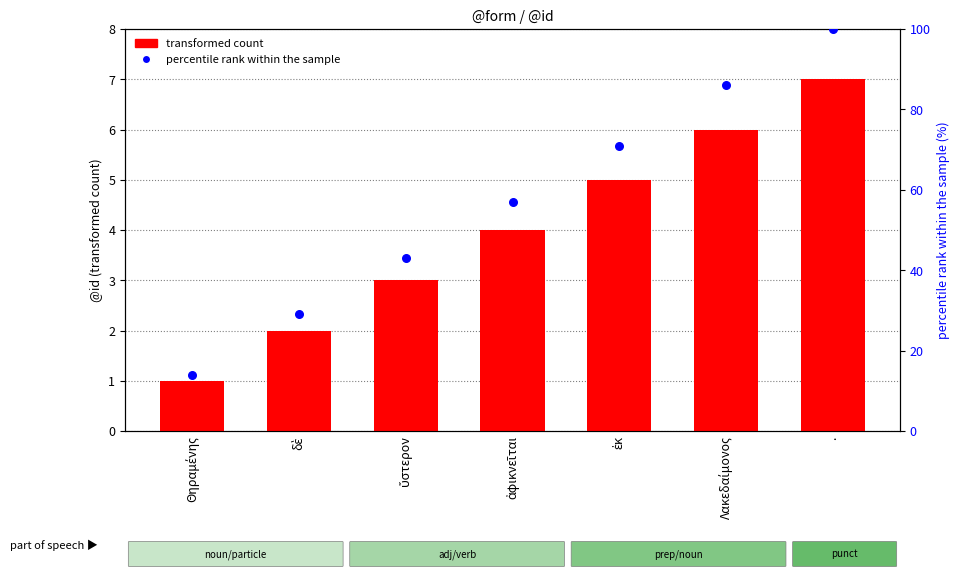

Which series has the largest Y range (max minus min)?

percentile rank within the sample